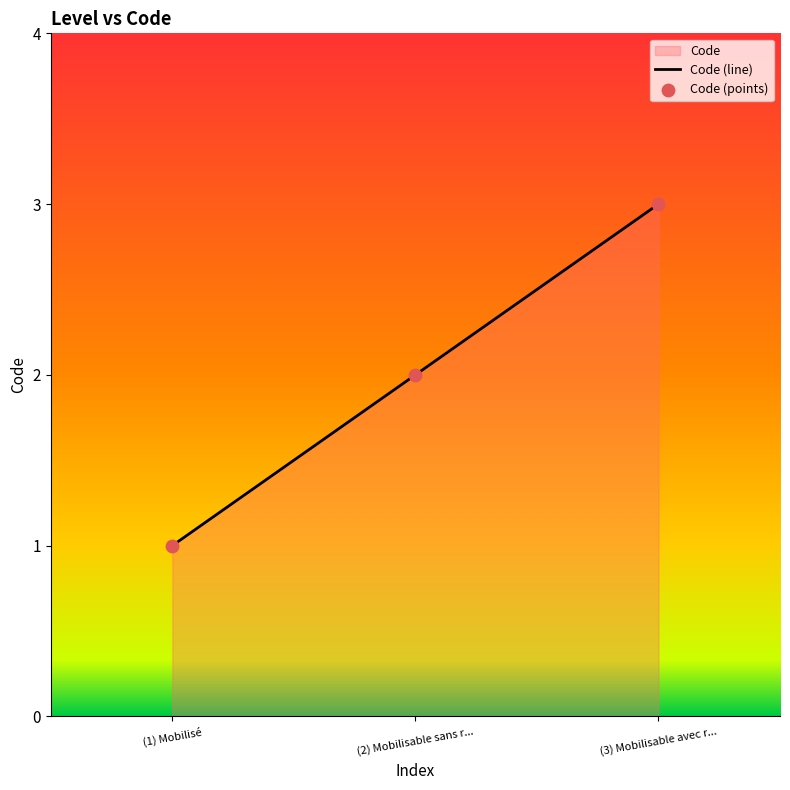

Approximately how many times larger is the value at (1) Mobilisé compared to (3) Mobilisable avec r...?

0.3